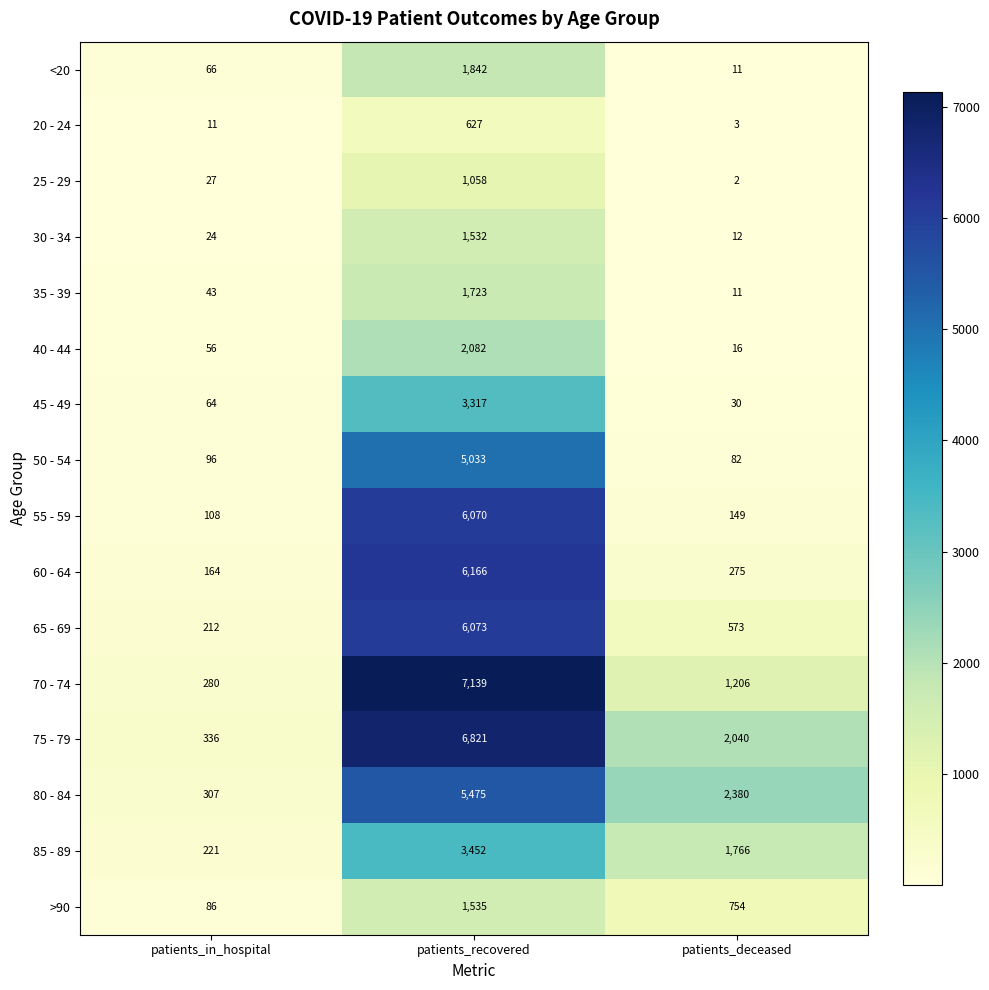

What is the total value across all series at patients_deceased?

9310